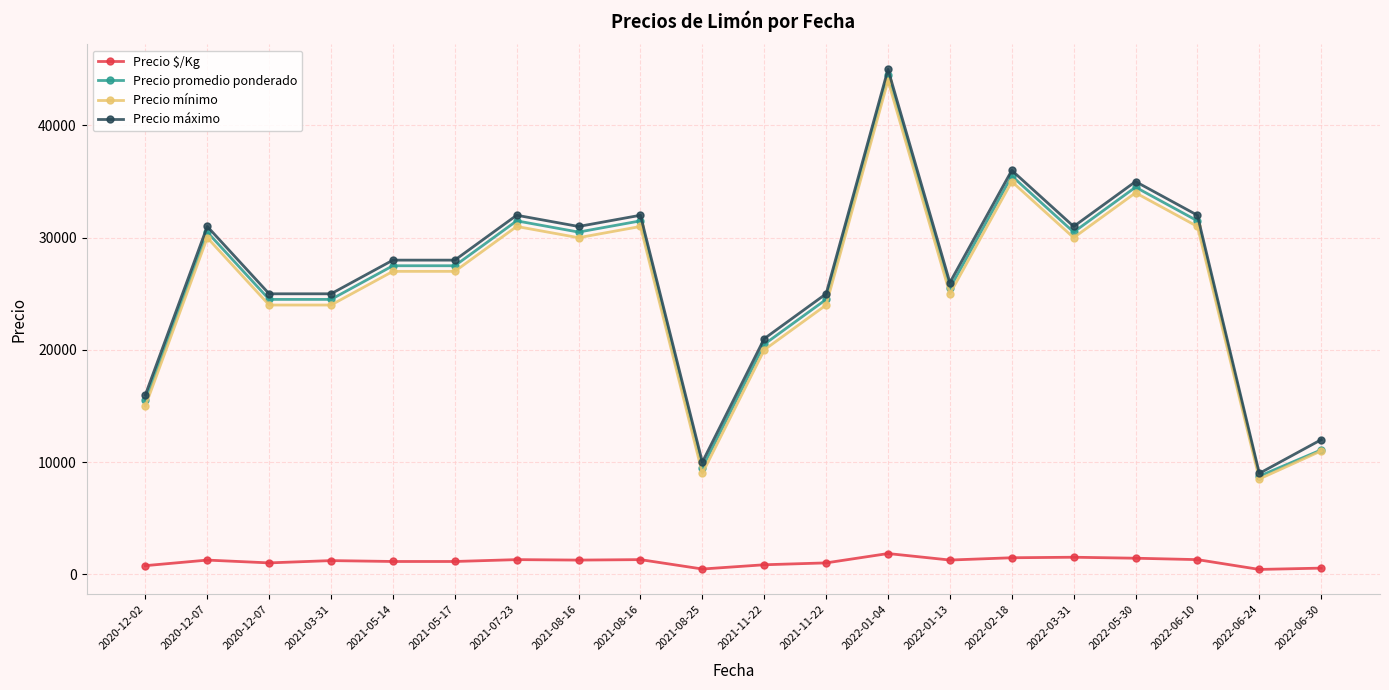

How many data points in Precio promedio ponderado are less than 27500?

9